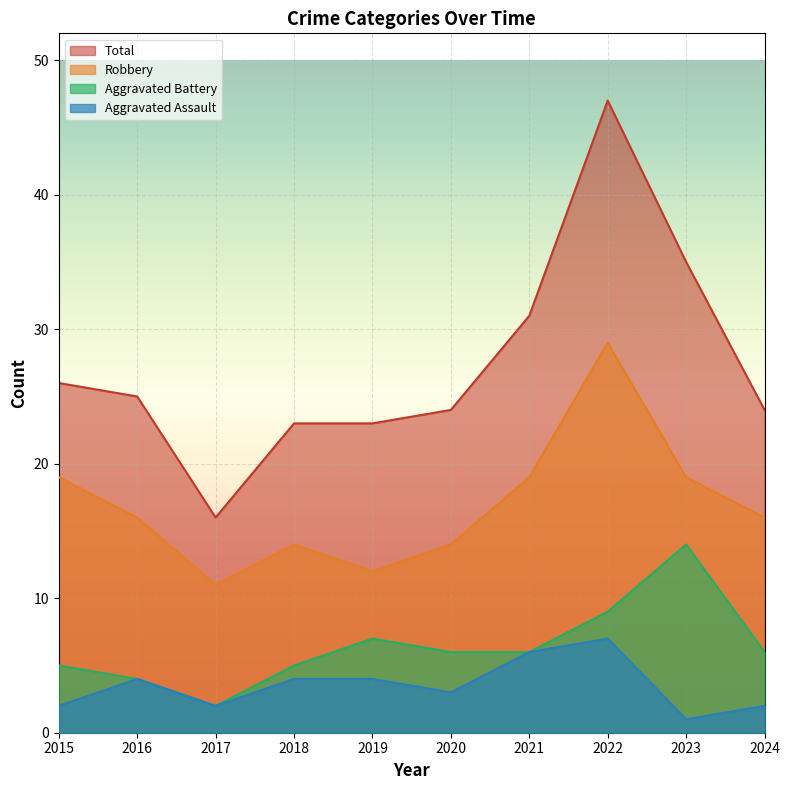

List the series in order of their peak value, lowest first.

Aggravated Assault, Aggravated Battery, Robbery, Total